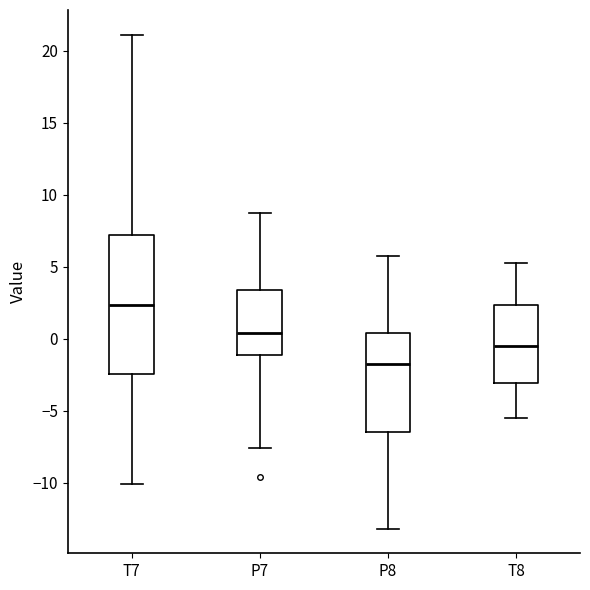

Reading left to right, read every box against the y-axis: the position of its median line, the range the box covers, and the ends of its whiskers. The values are not printed on the chart, so give them approximately, as read against the axis.

T7: median 2.5, box -2.5 to 7.0, whiskers -10.0 to 21.0
P7: median 0.5, box -1.0 to 3.5, whiskers -7.5 to 8.5
P8: median -1.5, box -6.5 to 0.5, whiskers -13.0 to 5.5
T8: median -0.5, box -3.0 to 2.5, whiskers -5.5 to 5.5